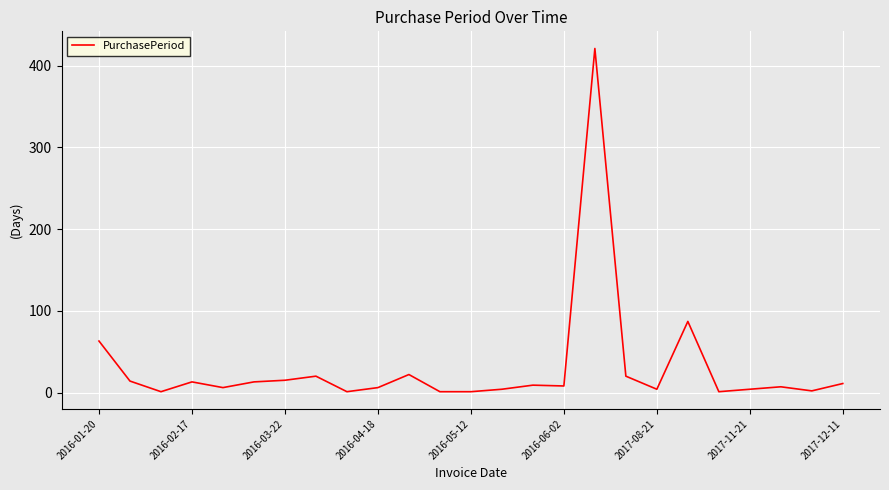

What is the maximum value shown in the chart?

421